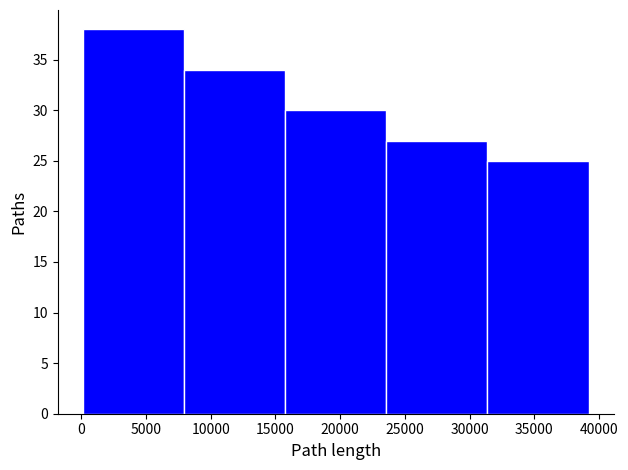

How tall is the bar that spans 16000 to 23500 on the x-axis? Neither the bar edges nor the heights are printed on the chart, so give them approximately, as read against the axes.

30